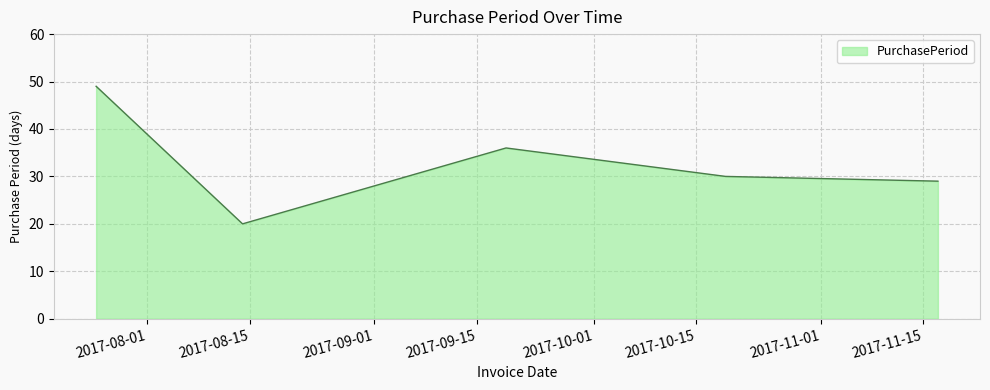

How many lines are shown in the chart?

1